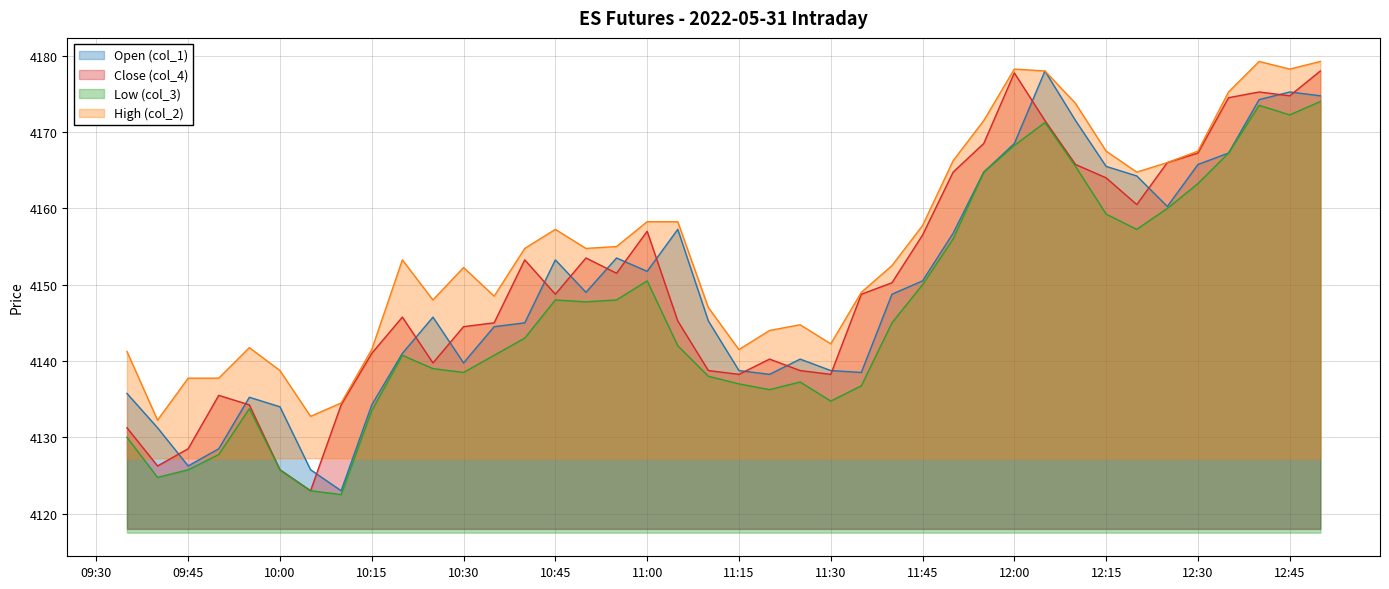

How many data points in Open (col_1) are above 4148?

20